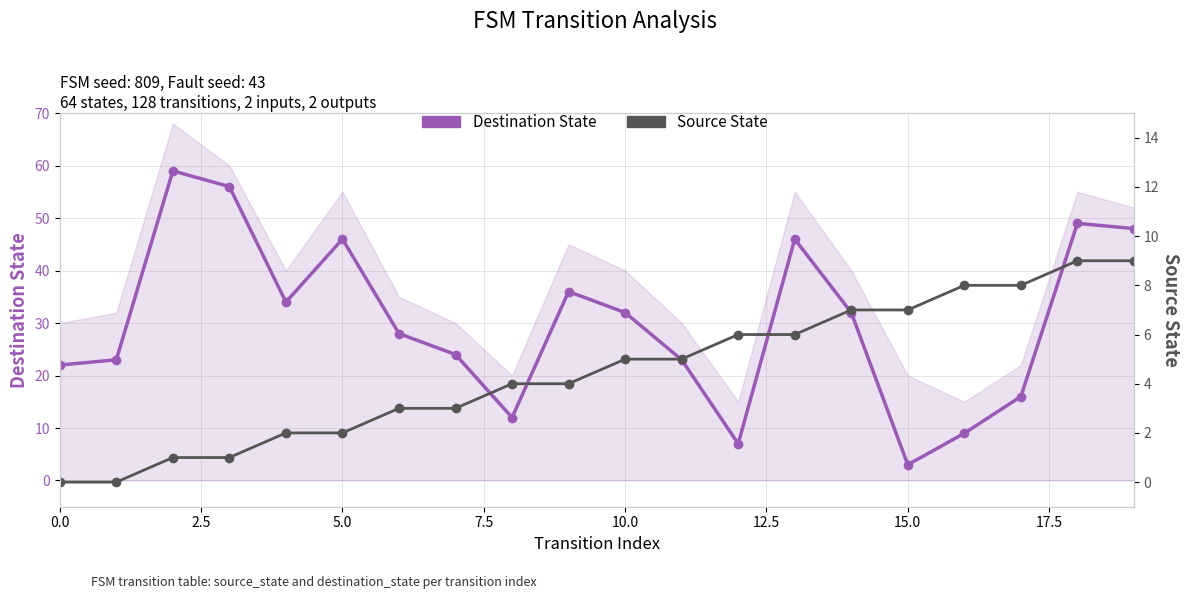

How many lines are shown in the chart?

2